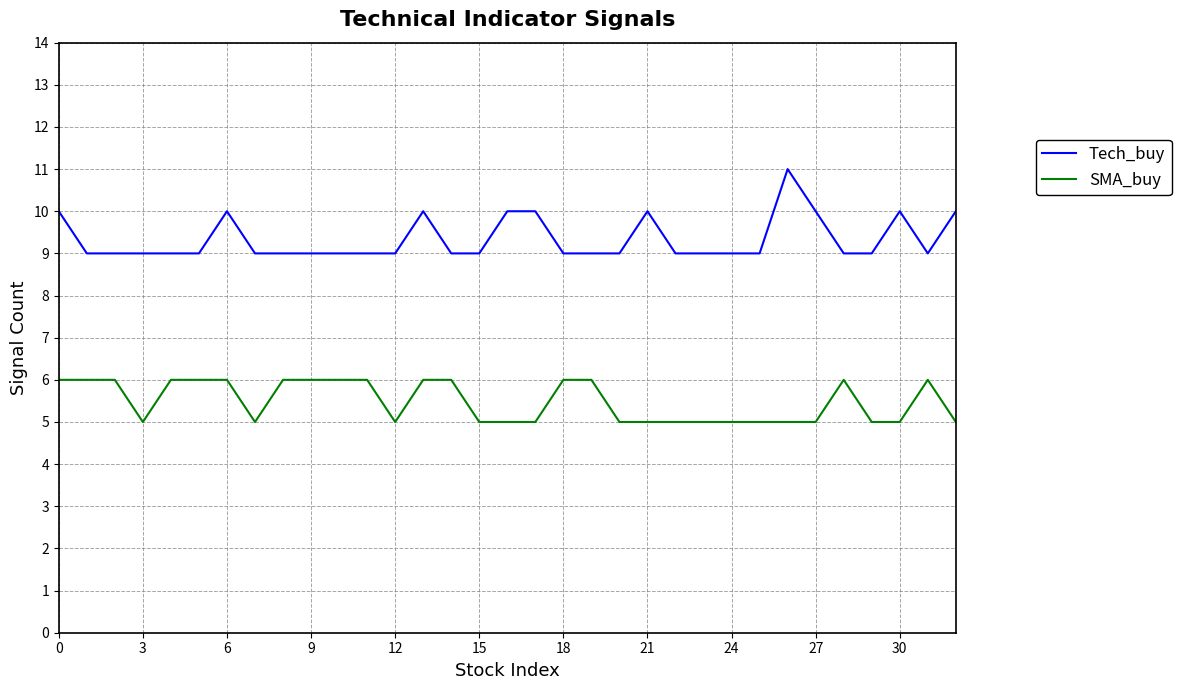

What are all the series names shown in the legend?

Tech_buy, SMA_buy